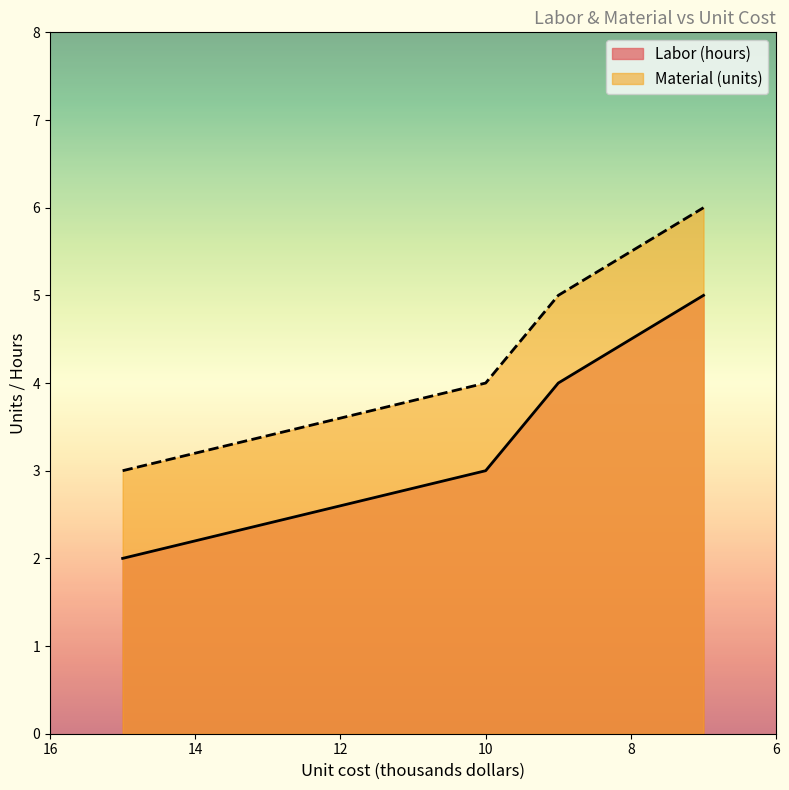

Is the value of Material (units) at 10 greater than the value of Labor (hours) at 15?

Yes